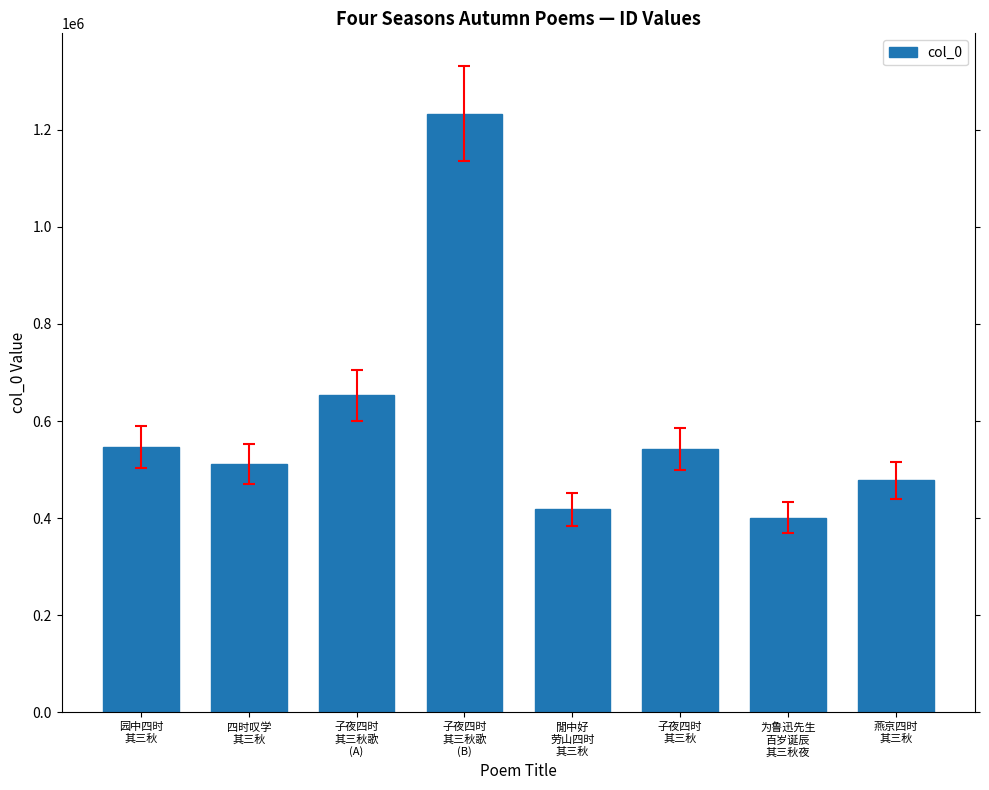

True or false: the data shows 543136 at 子夜四时
其三秋.

True